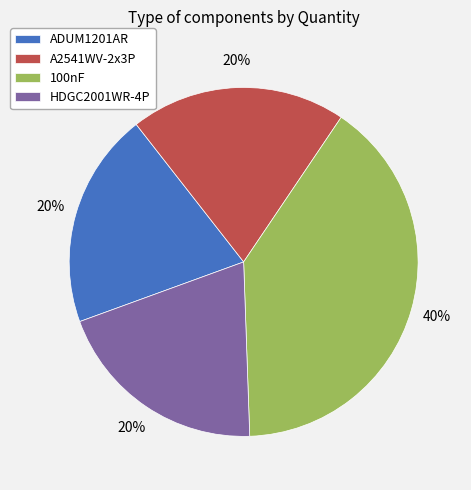

To the nearest percent, what is the difference between the largest and smallest slice percentages?

20%